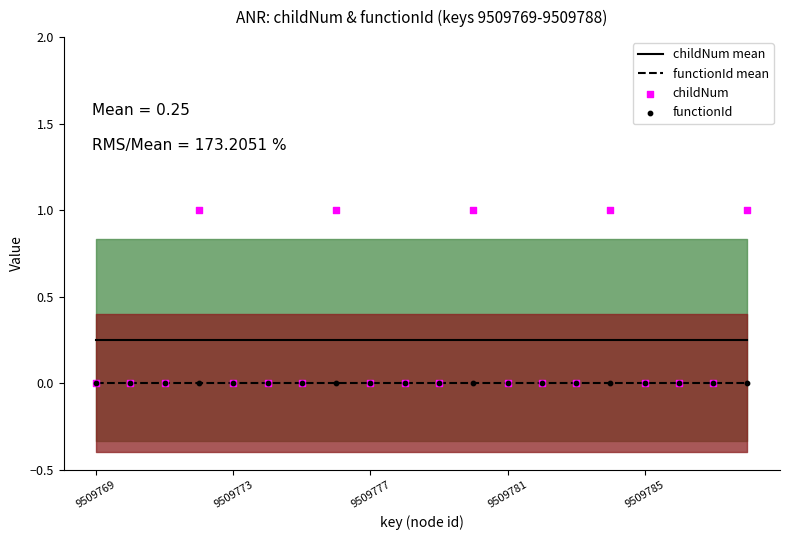

True or false: childNum mean and functionId mean cross at least once.

False